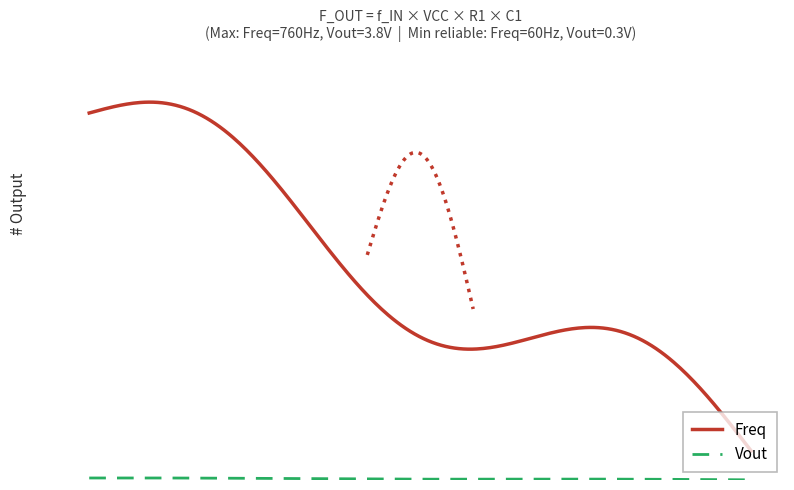

Which series has the widest spread of values?

Freq